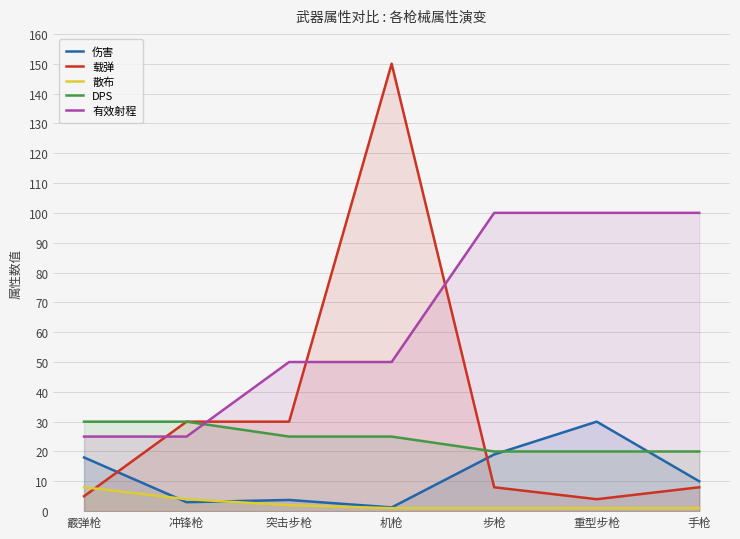

Reading left to right, transcribe all the data shown in this chart.

伤害: 18.0	3.0	3.8	1.2	19.0	30.0	10.0
载弹: 5.0	30.0	30.0	150.0	8.0	4.0	8.0
散布: 8.0	4.0	2.0	1.0	1.0	1.0	1.0
DPS: 30.0	30.0	25.0	25.0	20.0	20.0	20.0
有效射程: 25.0	25.0	50.0	50.0	100.0	100.0	100.0